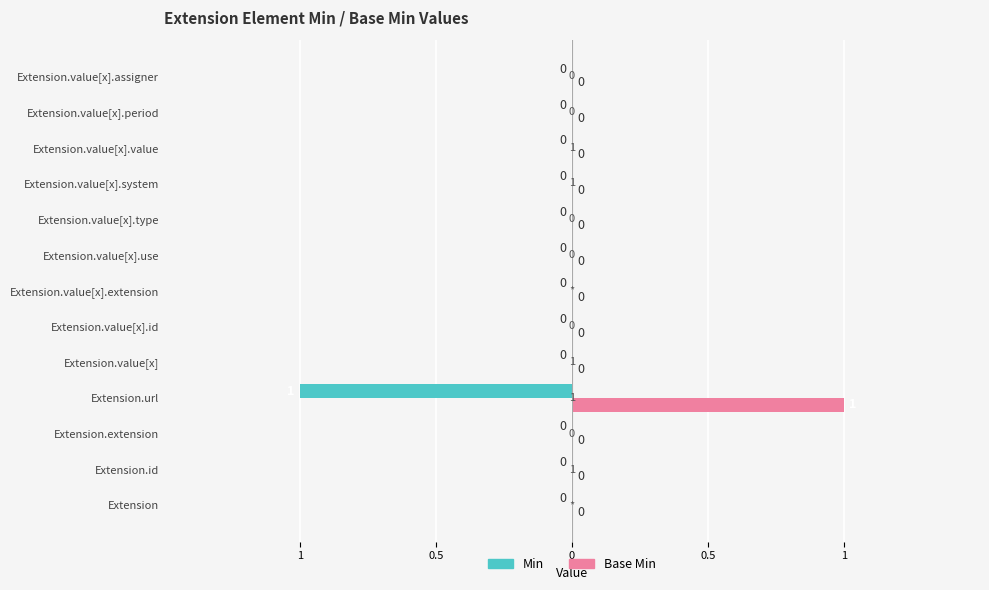

What are all the series names shown in the legend?

Min, Base Min